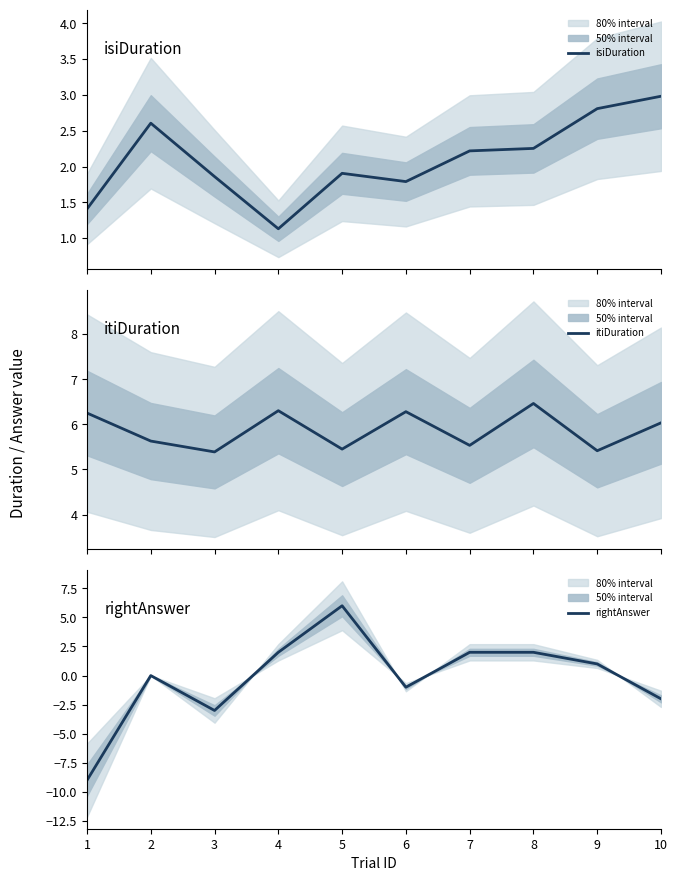

Which series has the largest total across all categories?

itiDuration